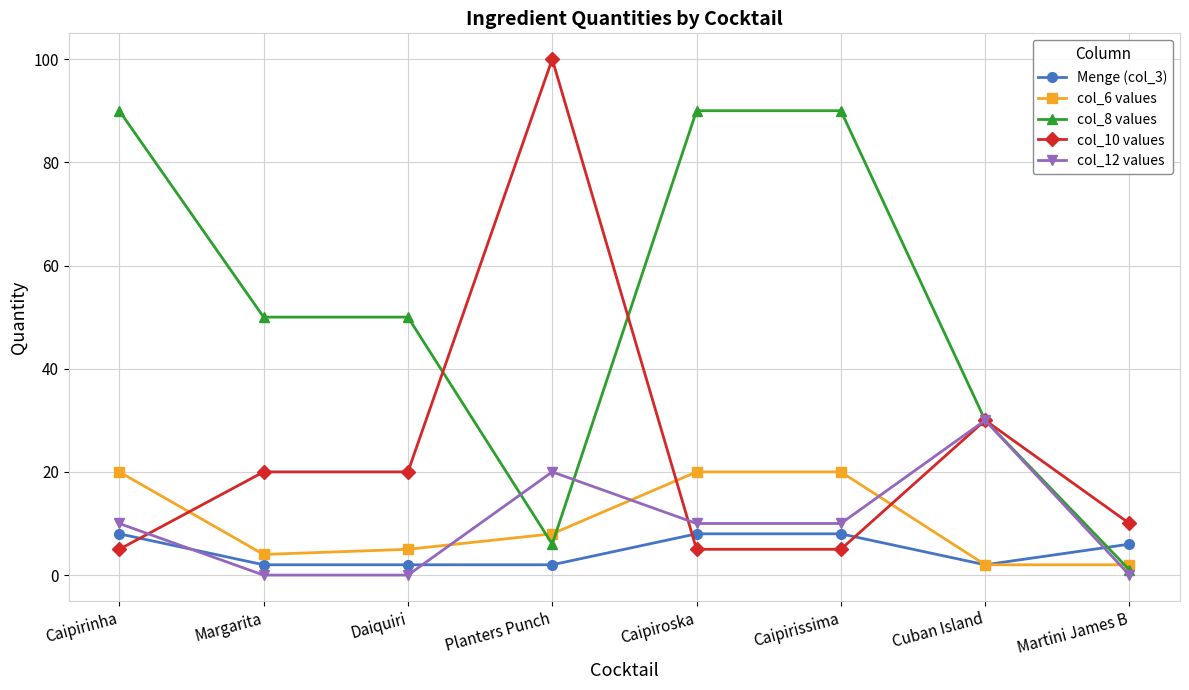

What position from the right is Caipirissima?

3